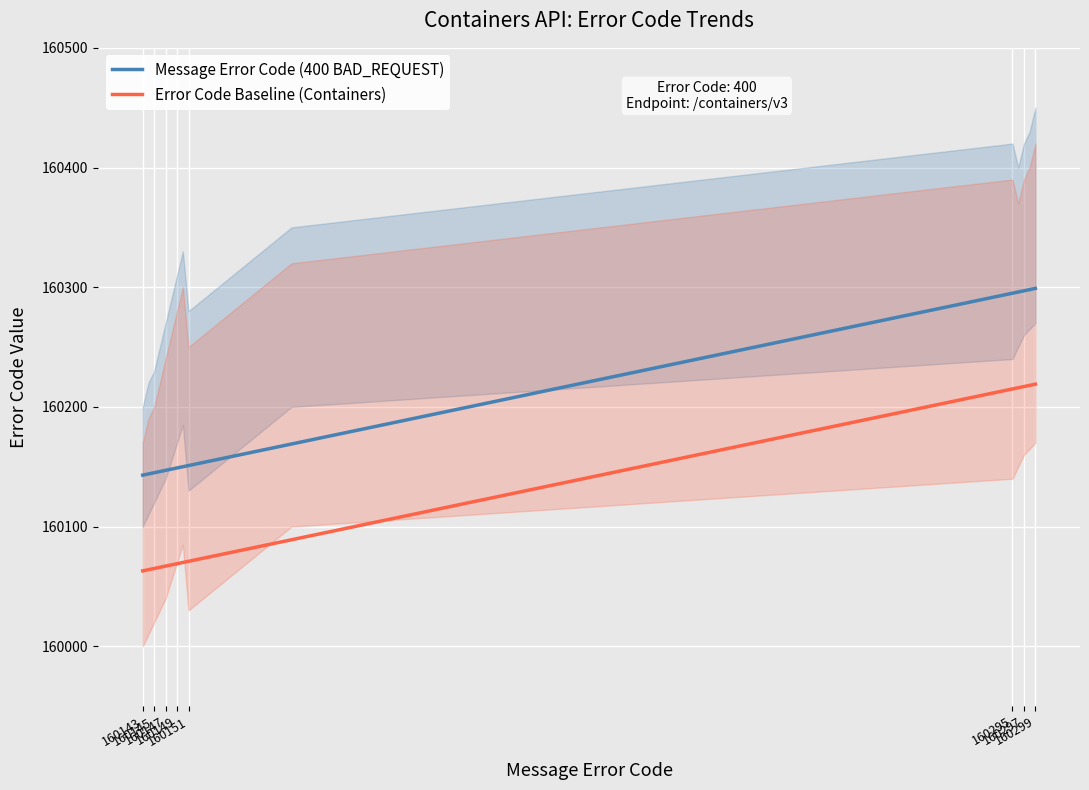

True or false: Error Code Baseline (Containers) has a value of 160219 at 160299.

True